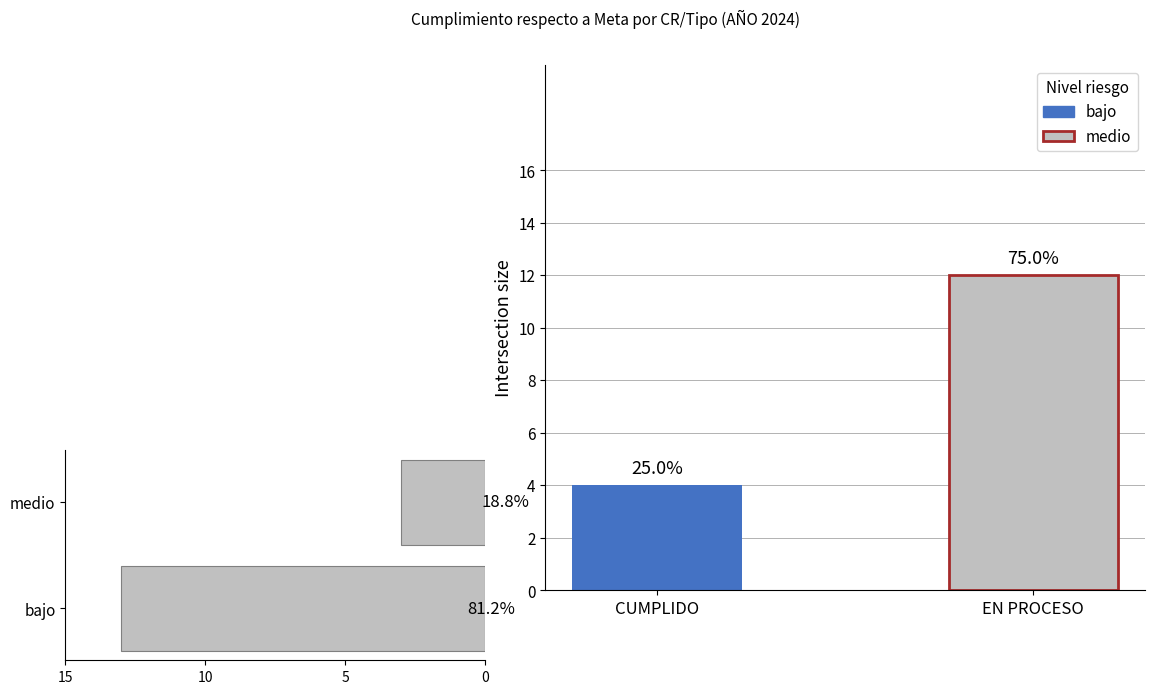

Rank the categories by Cumplimiento value from lowest to highest.

CUMPLIDO, EN PROCESO